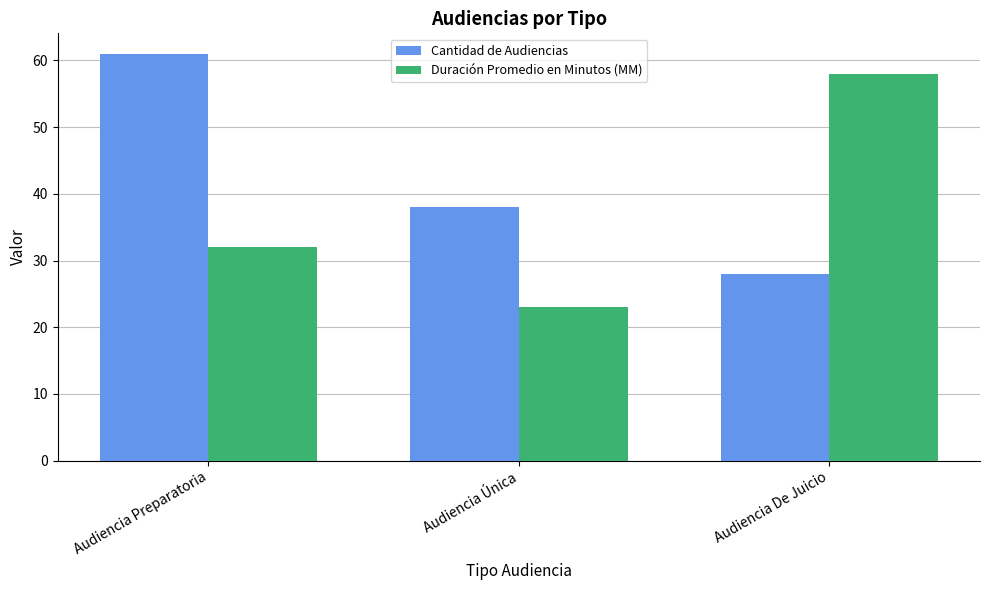

Where is Cantidad de Audiencias nearest to the value 44?

Audiencia Única